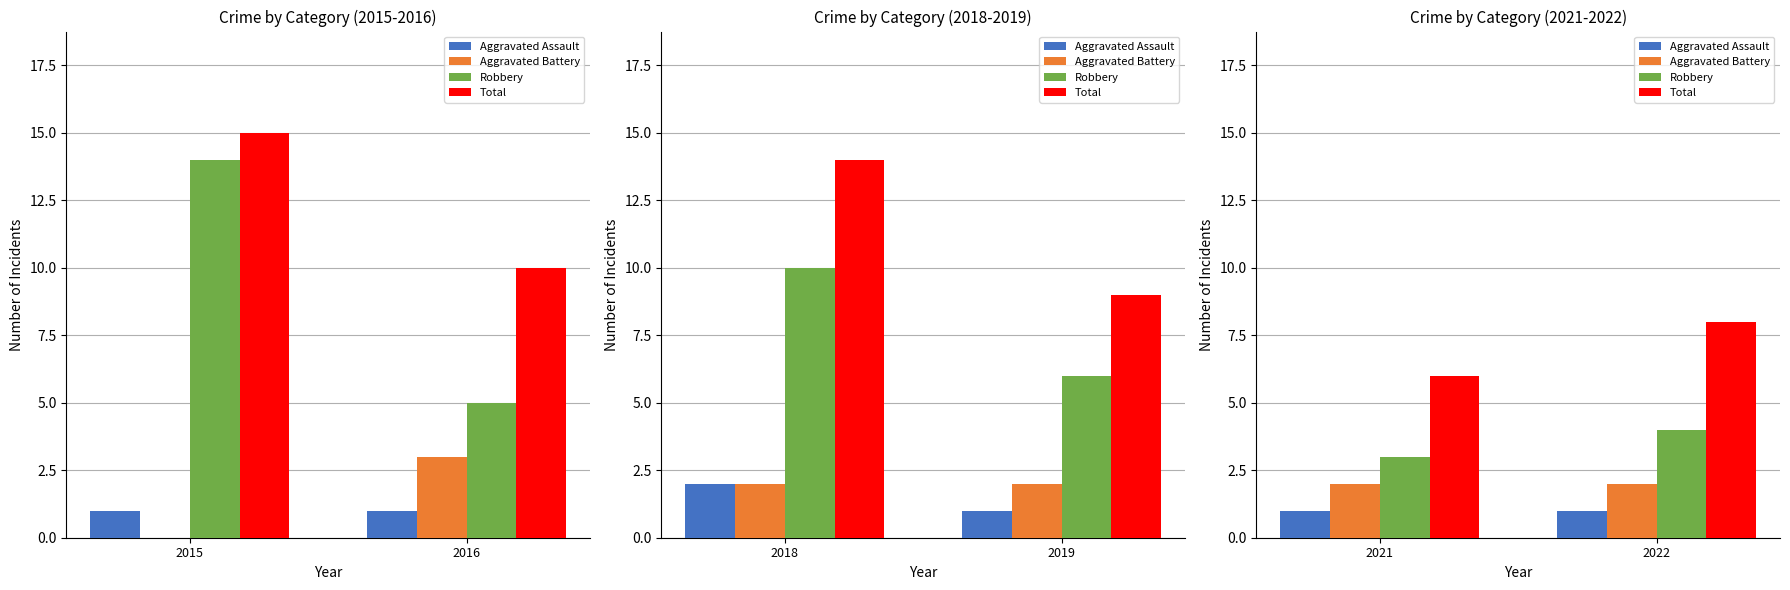

The value of Total at 2022 is 10. True or false?

False